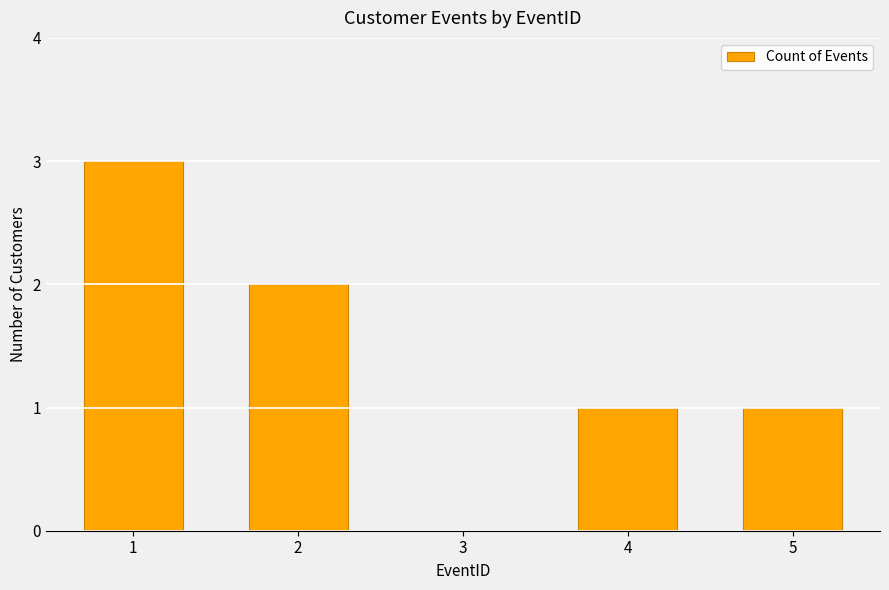

The value at 1 is 3. True or false?

True